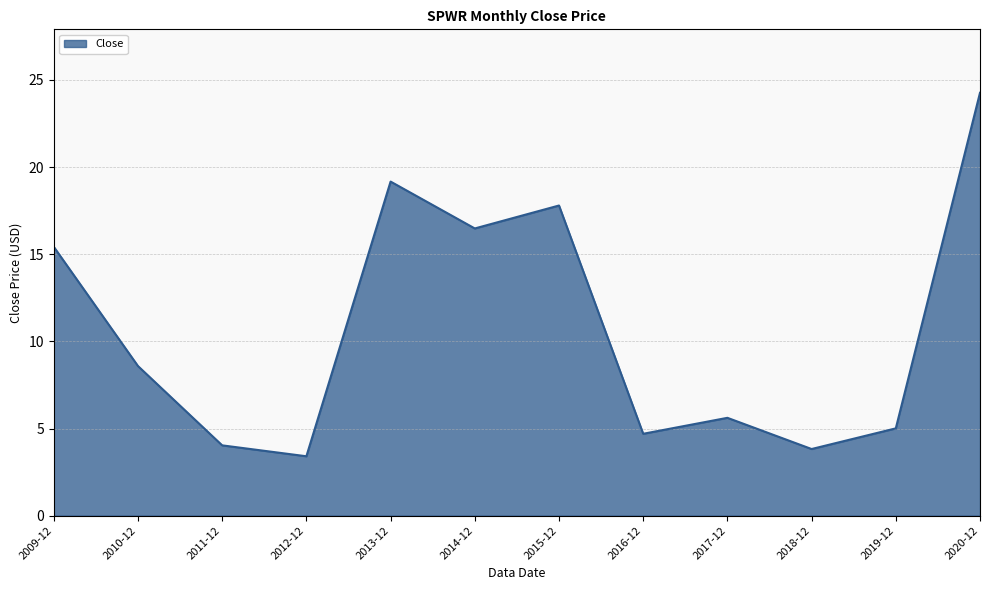

At which category does the chart reach its minimum across all series?

2012-12